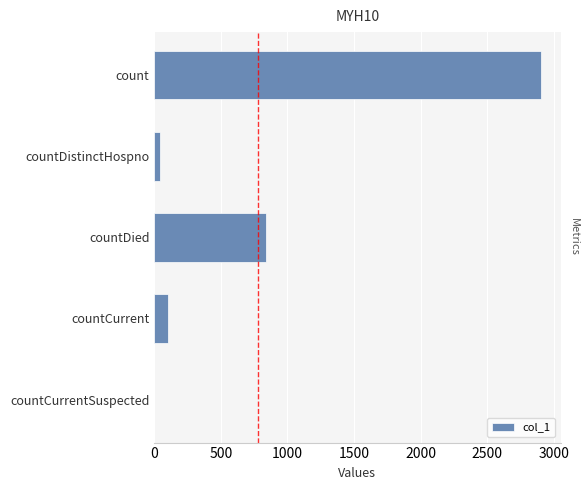

What is the sum of all values?

3898